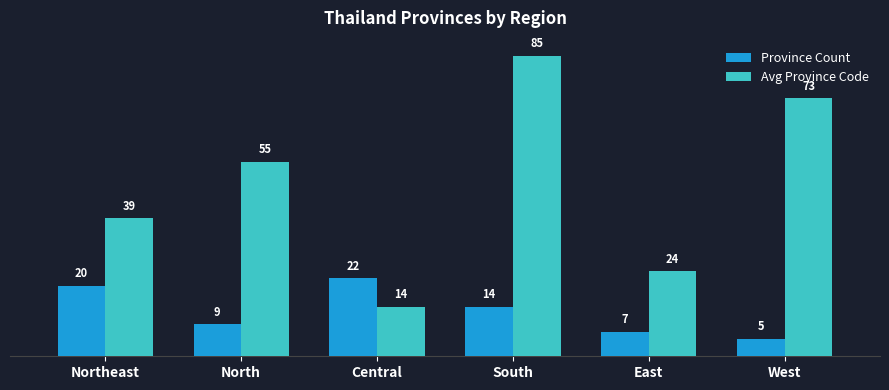

What position from the left is Northeast?

1